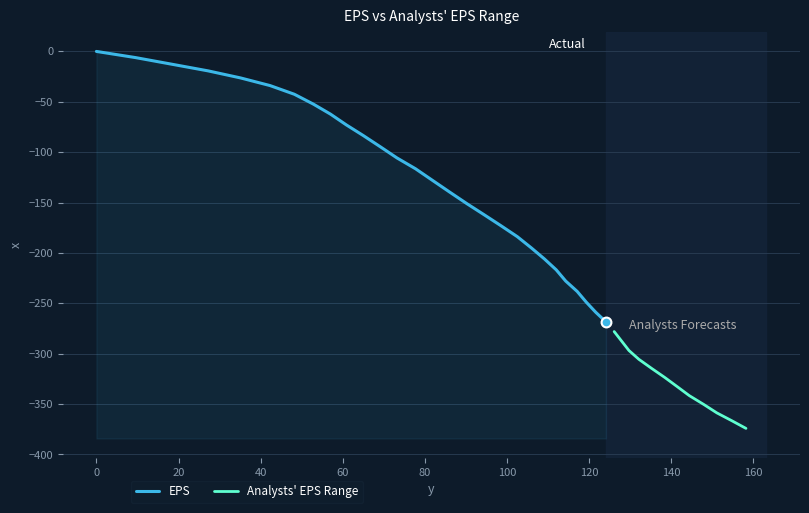

Which has a higher value, 16 or 36?

16